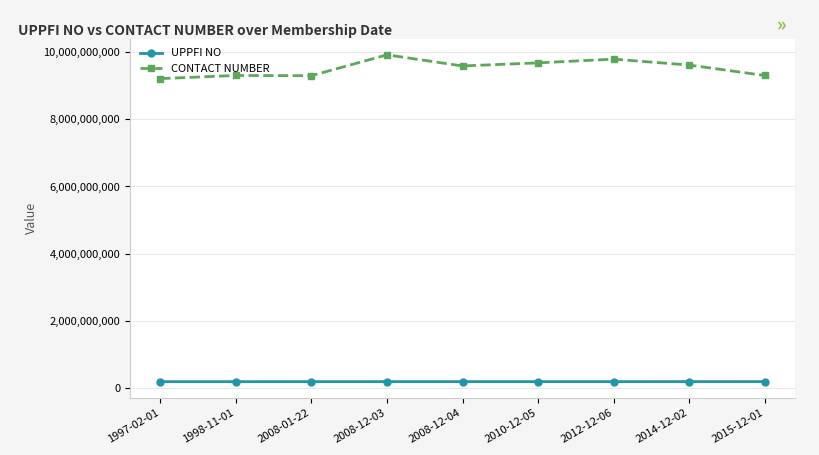

True or false: CONTACT NUMBER has more than 0 interior local peaks.

True